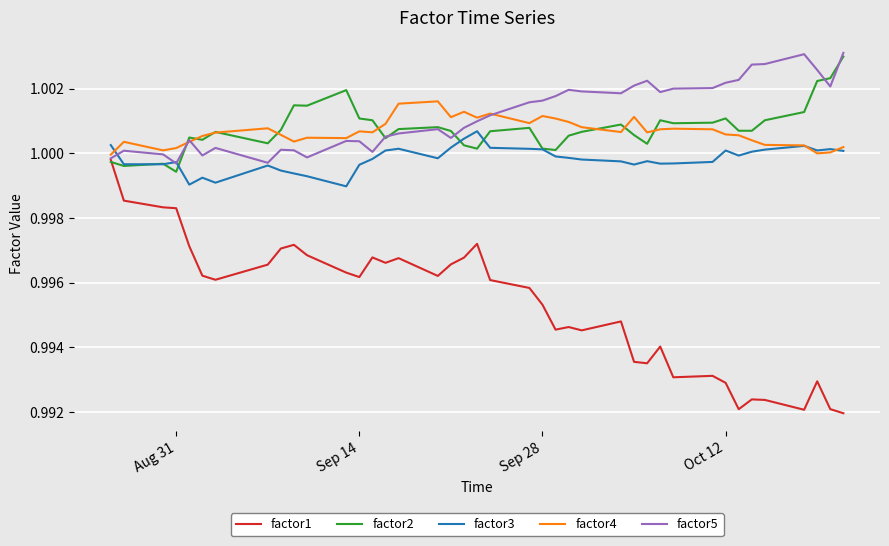

Which series has the largest range (max minus min)?

factor1